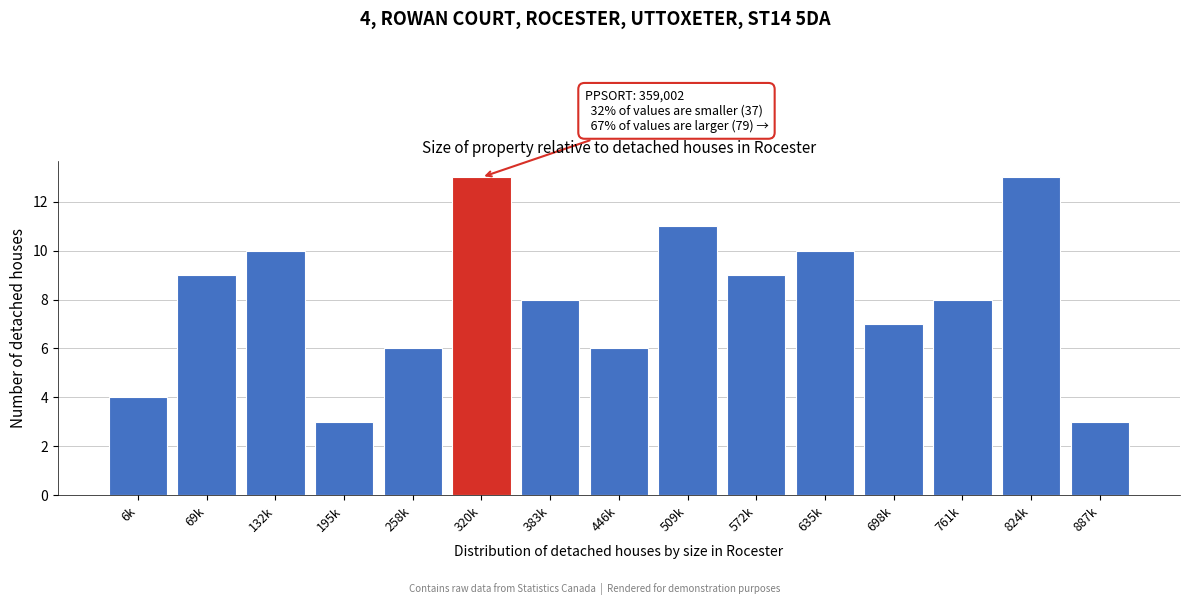

Reading left to right, what are all the values shown in this chart?

4	9	10	3	6	13	8	6	11	9	10	7	8	13	3